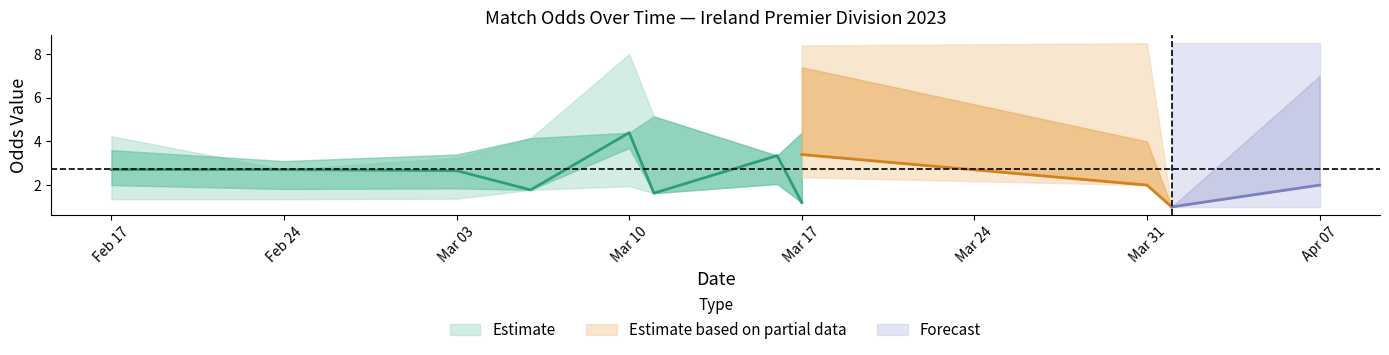

True or false: Odd_H_FT has more than 2 points higher than both neighbors.

True